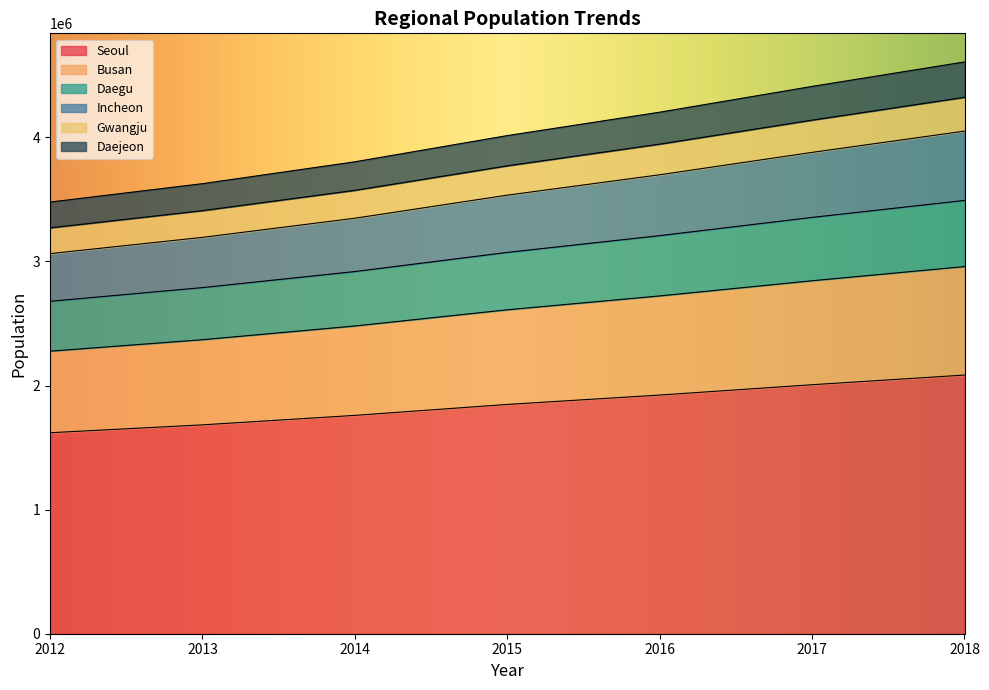

How many lines are shown in the chart?

6